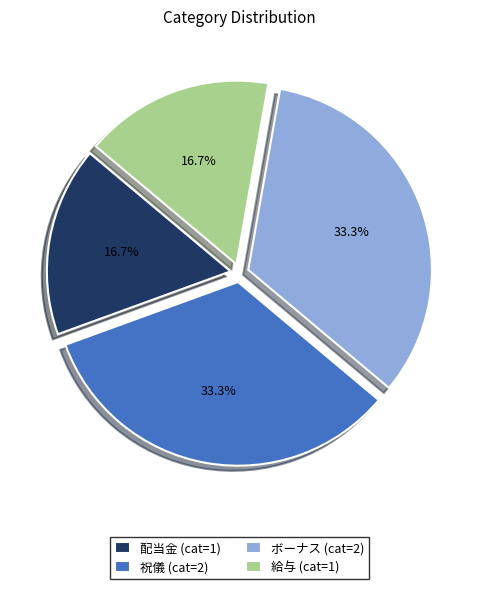

To the nearest percent, what portion does ボーナス represent?

33%